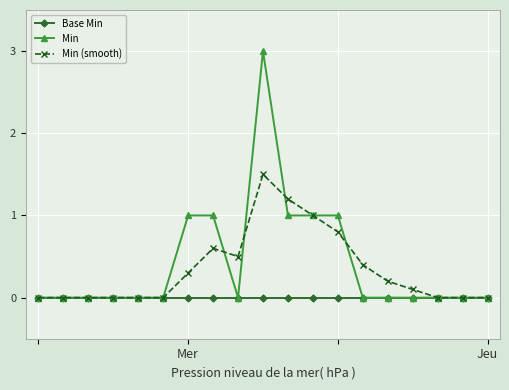

Reading left to right, transcribe all the data shown in this chart.

Base Min: 0.0	0.0	0.0	0.0	0.0	0.0	0.0	0.0	0.0	0.0	0.0	0.0	0.0	0.0	0.0	0.0	0.0	0.0	0.0
Min: 0.0	0.0	0.0	0.0	0.0	0.0	1.0	1.0	0.0	3.0	1.0	1.0	1.0	0.0	0.0	0.0	0.0	0.0	0.0
Min (smooth): 0.0	0.0	0.0	0.0	0.0	0.0	0.3	0.6	0.5	1.5	1.2	1.0	0.8	0.4	0.2	0.1	0.0	0.0	0.0